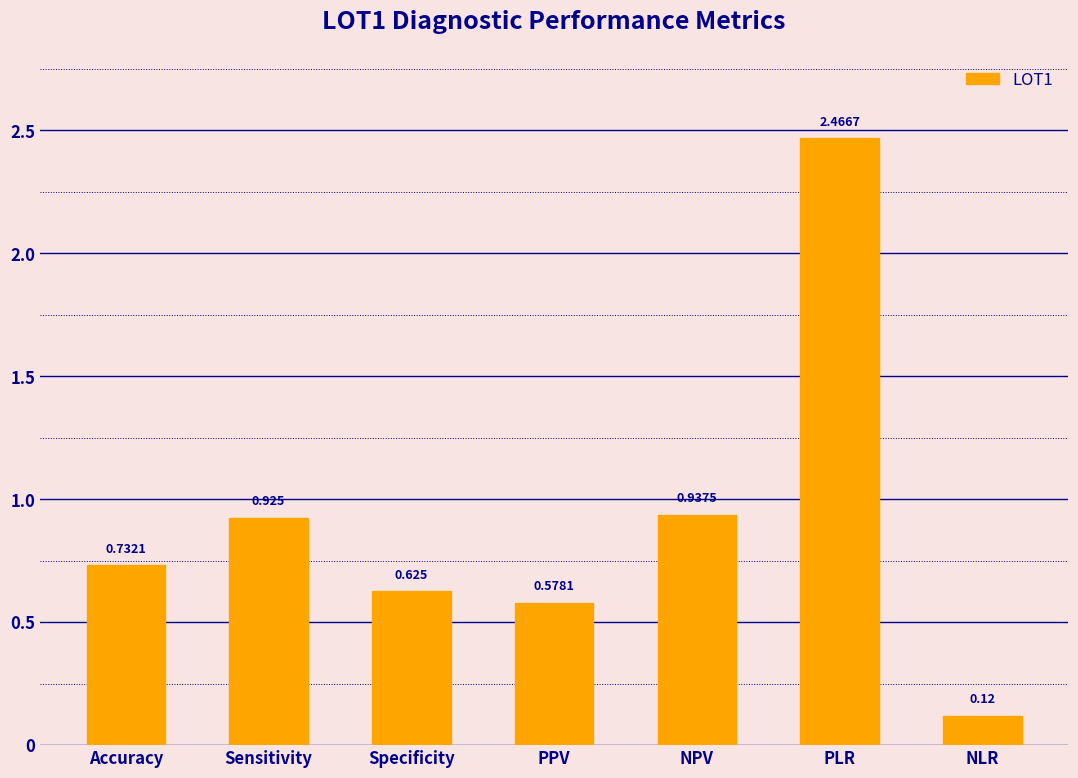

What is the label of the 5th bar from the right?

Specificity